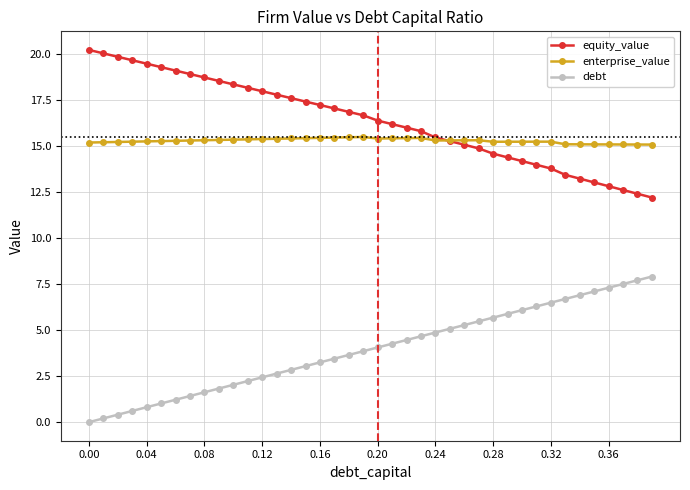

Is this an area chart (filled region under the line)?

No